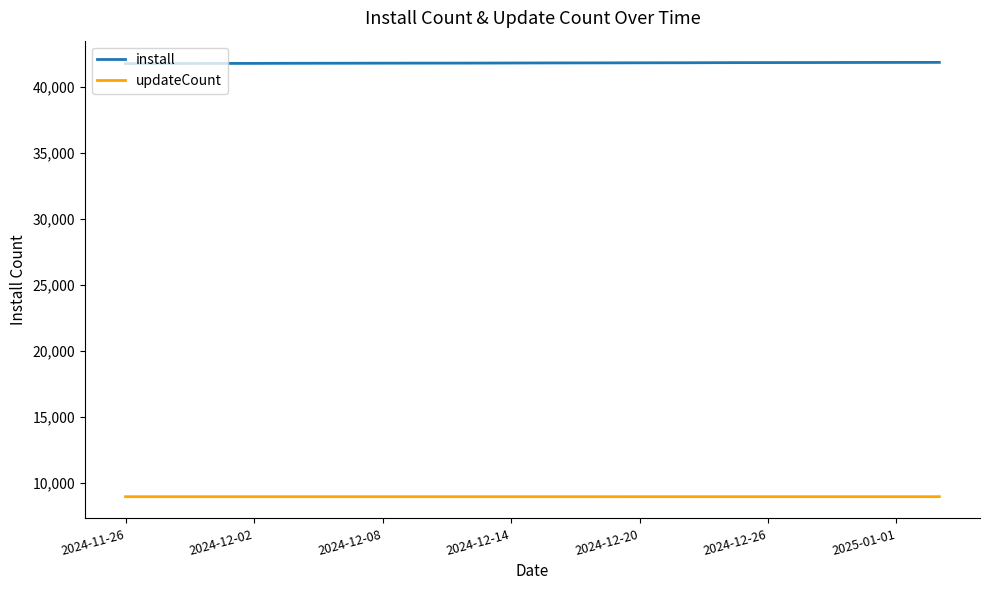

Which series has the largest total across all categories?

install